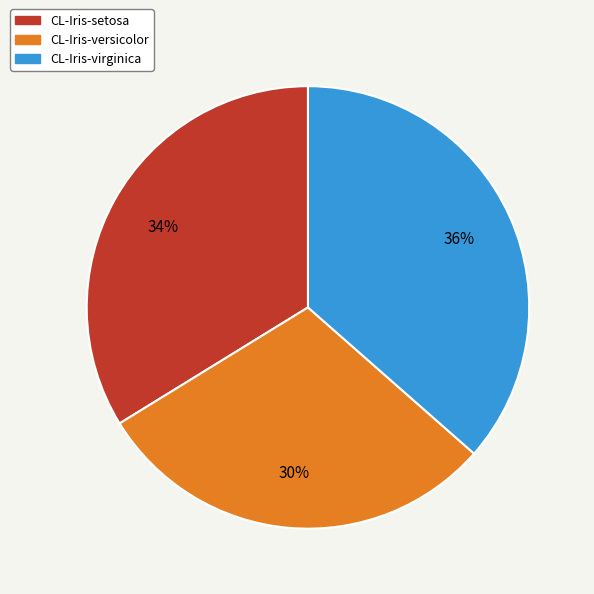

Does any single category account for the majority?

No